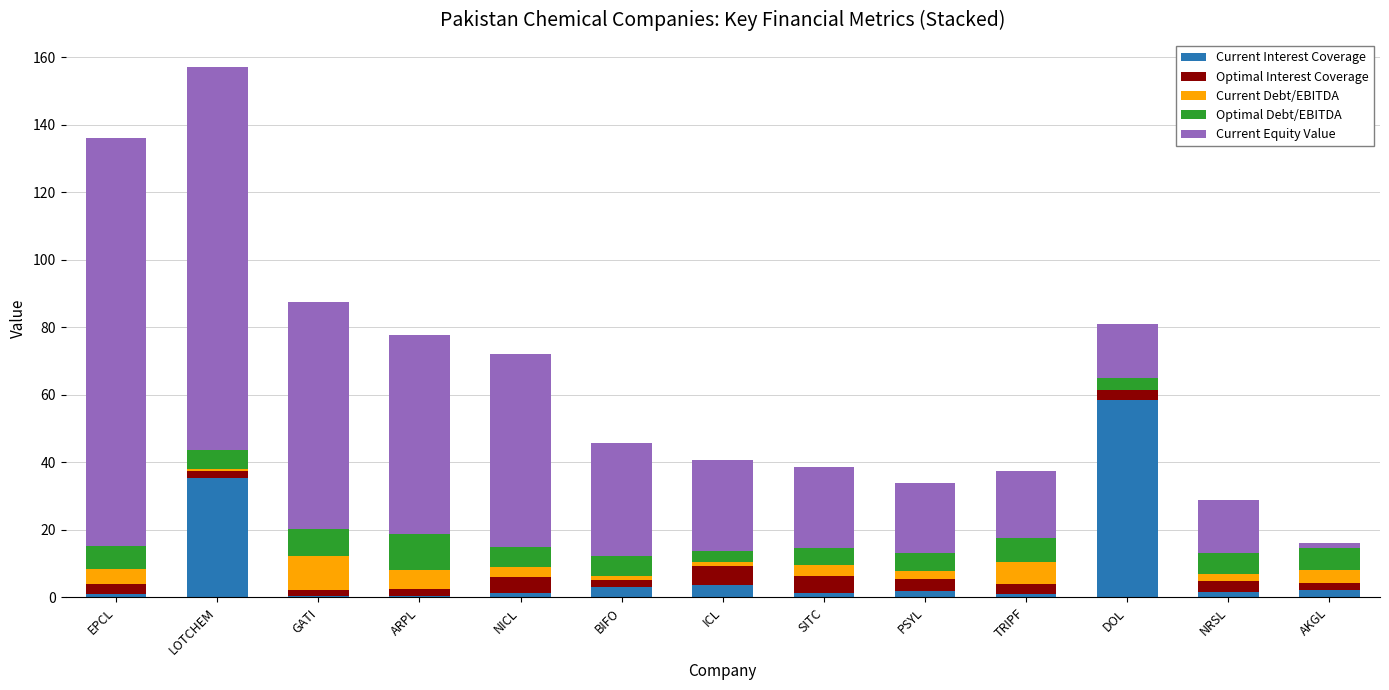

At which label does Current Interest Coverage reach its peak?

DOL